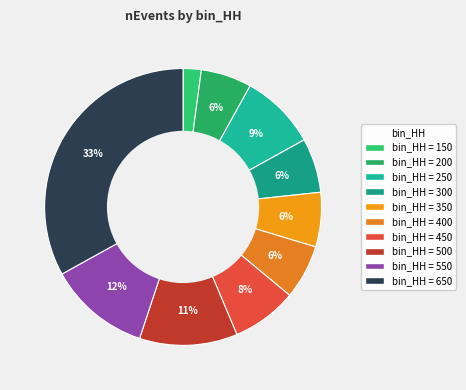

Count the number of slices in the pie.

10